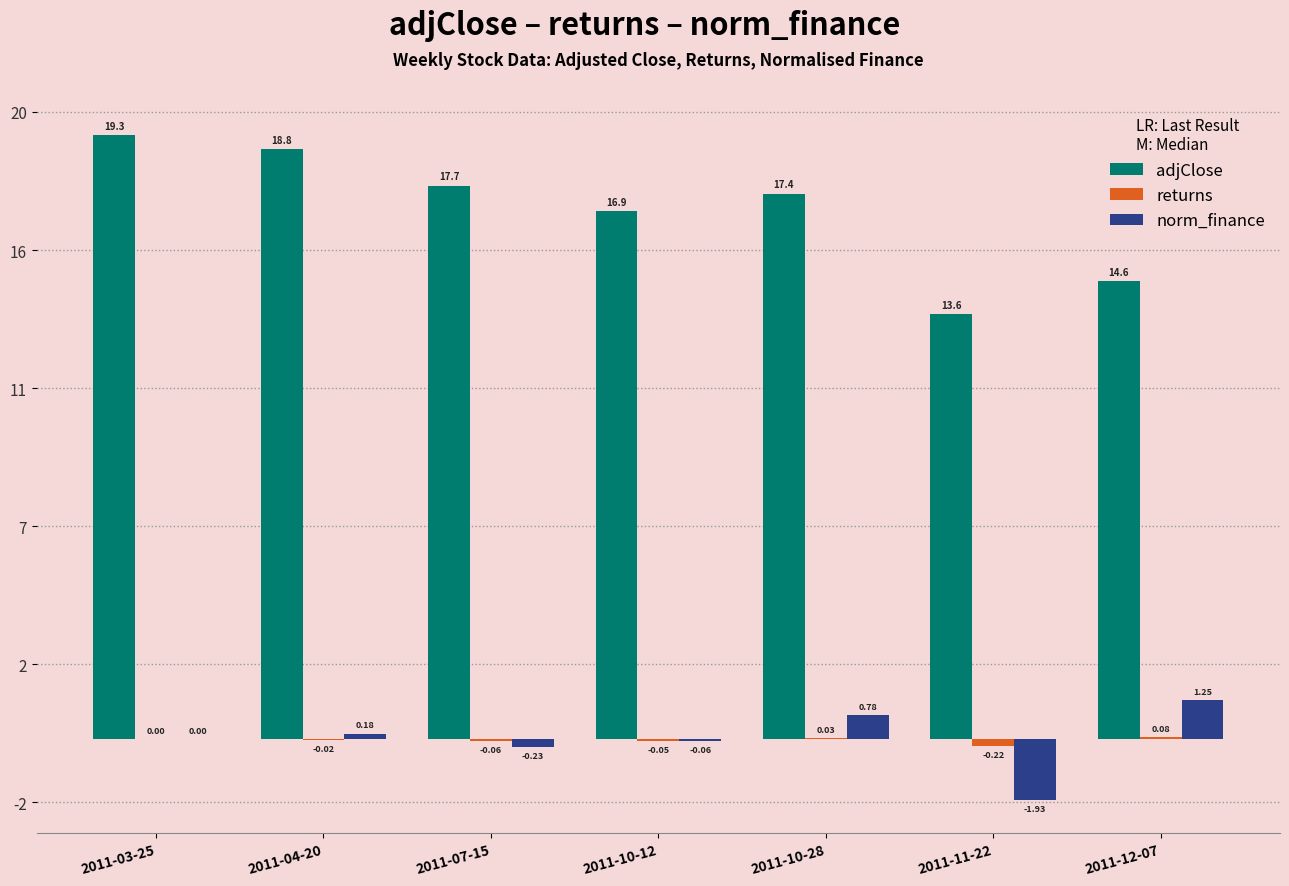

Rank the categories by returns value from lowest to highest.

2011-11-22, 2011-07-15, 2011-10-12, 2011-04-20, 2011-03-25, 2011-10-28, 2011-12-07